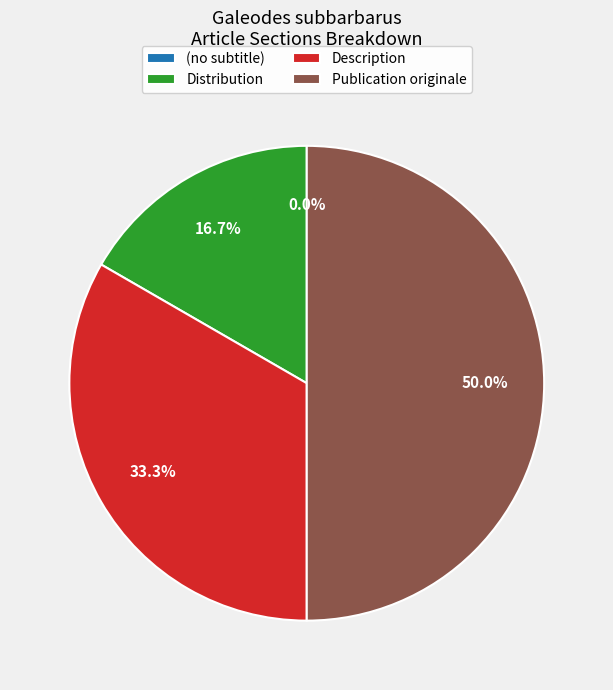

How many segments does this pie chart have?

4